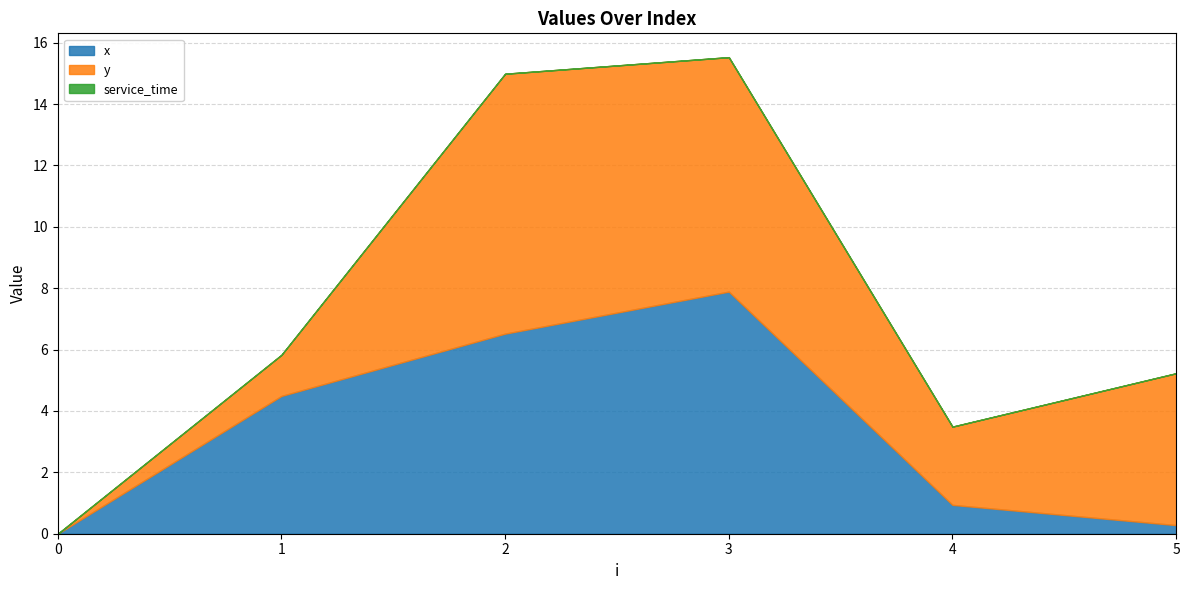

At 2, list the series in order from smallest to largest.

service_time, x, y